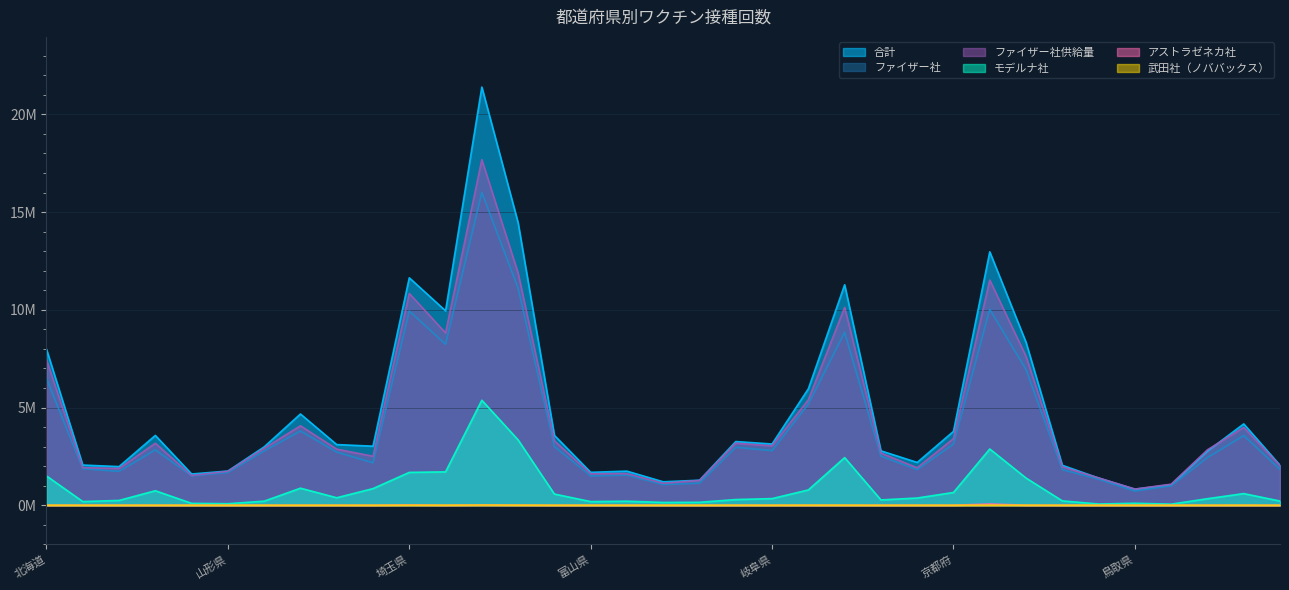

How many values in the 武田社（ノババックス） series exceed 740?

17